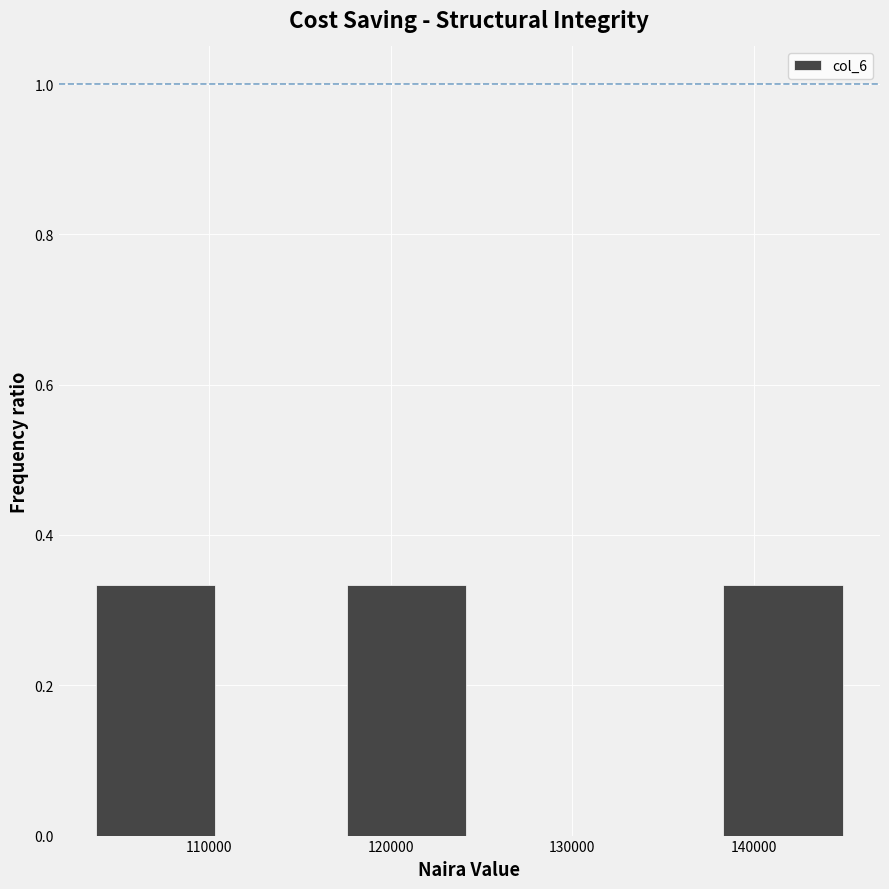

Reading left to right, list every bar in this chart as the range it spans on the x-axis followed by its height. Neither the bar edges nor the heights are printed on the chart, so give them approximately, as read against the axes.

104000 to 111000: 0.34
111000 to 118000: 0
118000 to 125000: 0.34
125000 to 131000: 0
131000 to 138000: 0
138000 to 145000: 0.34